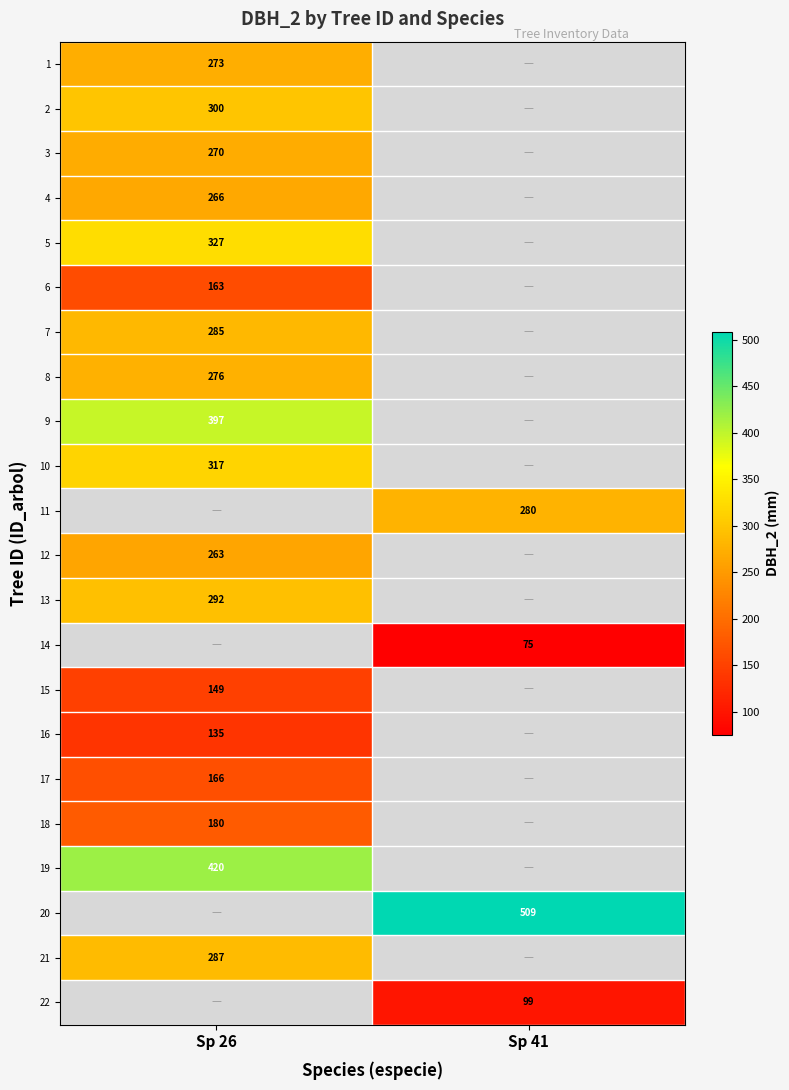

The 4 series shows 266 at Sp 26. True or false?

True